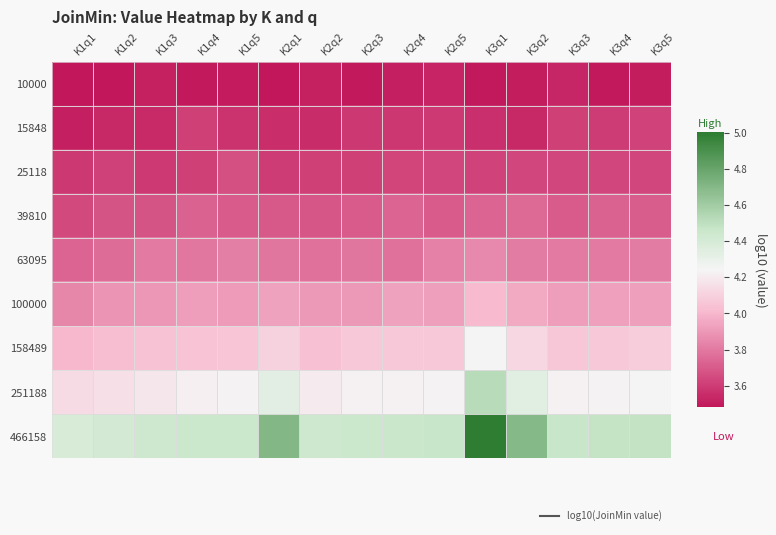

What is the total value across all series at K3q2?

35.4